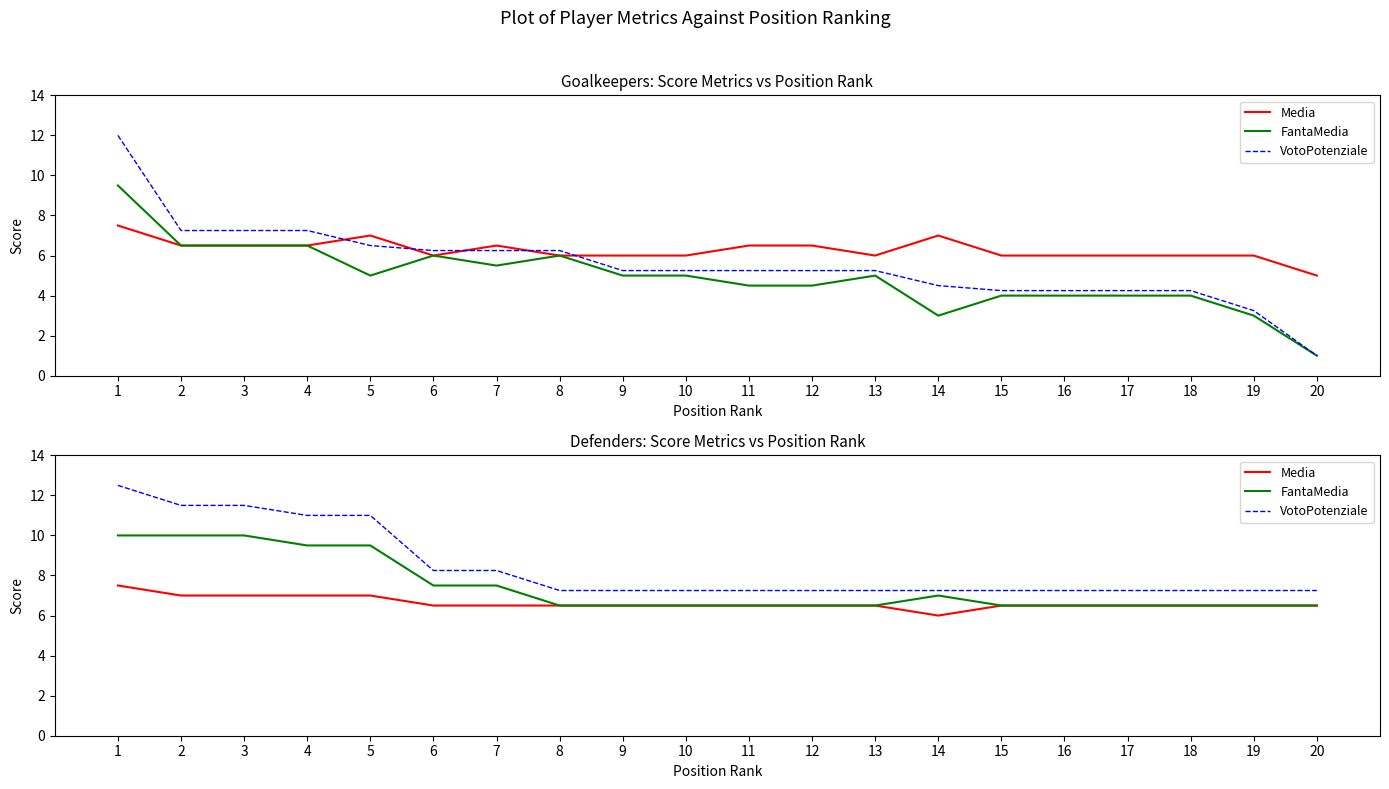

Reading left to right, extract all data points from this chart.

Media: 7.5	7.0	7.0	7.0	7.0	6.5	6.5	6.5	6.5	6.5	6.5	6.5	6.5	6.0	6.5	6.5	6.5	6.5	6.5	6.5
FantaMedia: 10.0	10.0	10.0	9.5	9.5	7.5	7.5	6.5	6.5	6.5	6.5	6.5	6.5	7.0	6.5	6.5	6.5	6.5	6.5	6.5
VotoPotenziale: 12.5	11.5	11.5	11.0	11.0	8.2	8.2	7.2	7.2	7.2	7.2	7.2	7.2	7.2	7.2	7.2	7.2	7.2	7.2	7.2